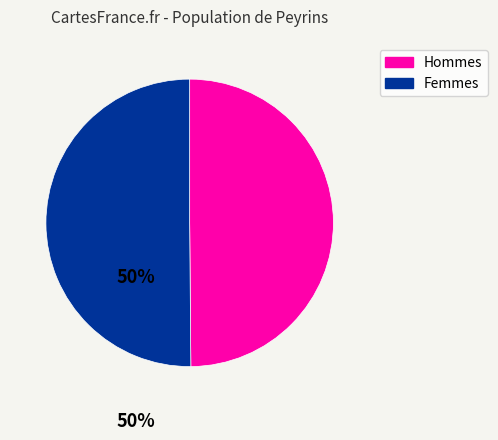

To the nearest percent, what is the average slice percentage?

50%